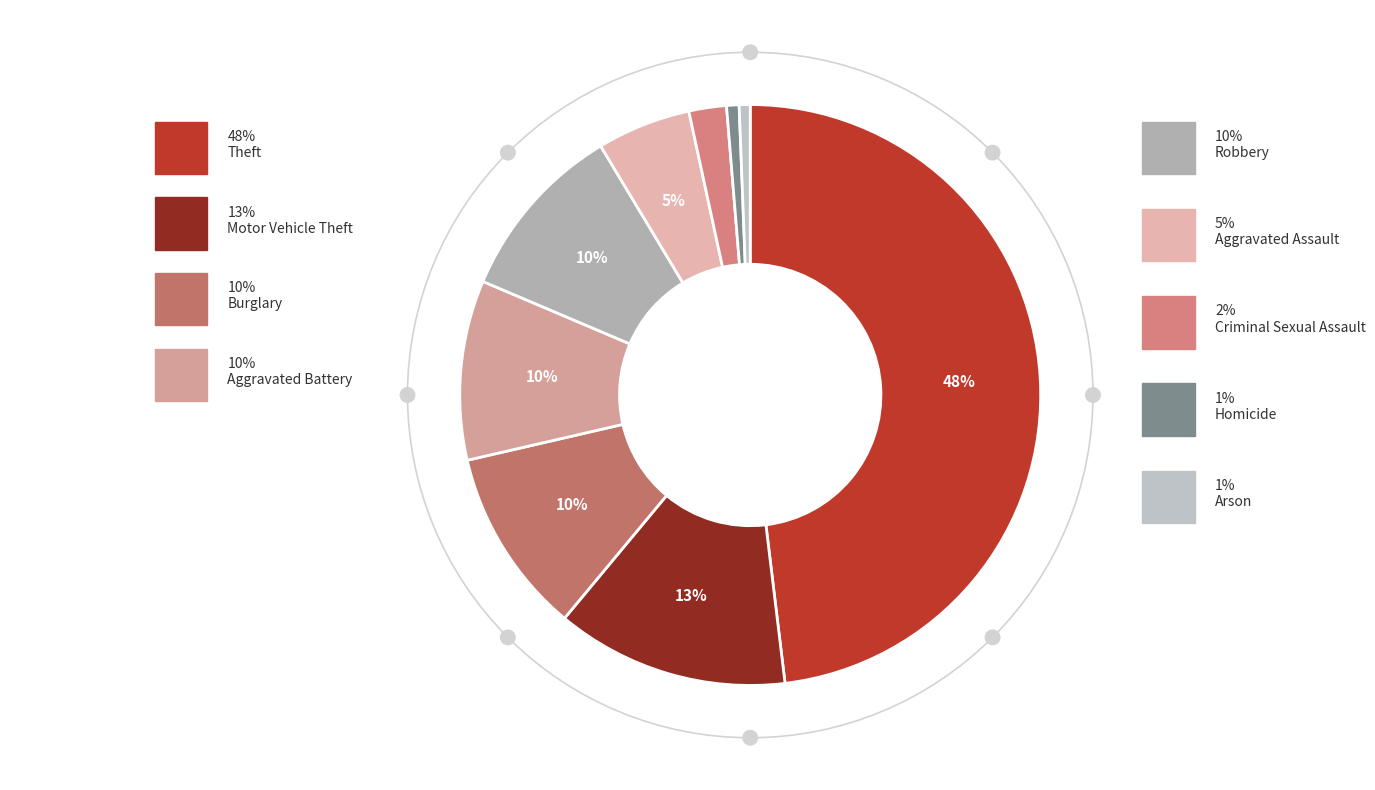

What is the ratio of the value at Homicide to the value at Arson?

1.1